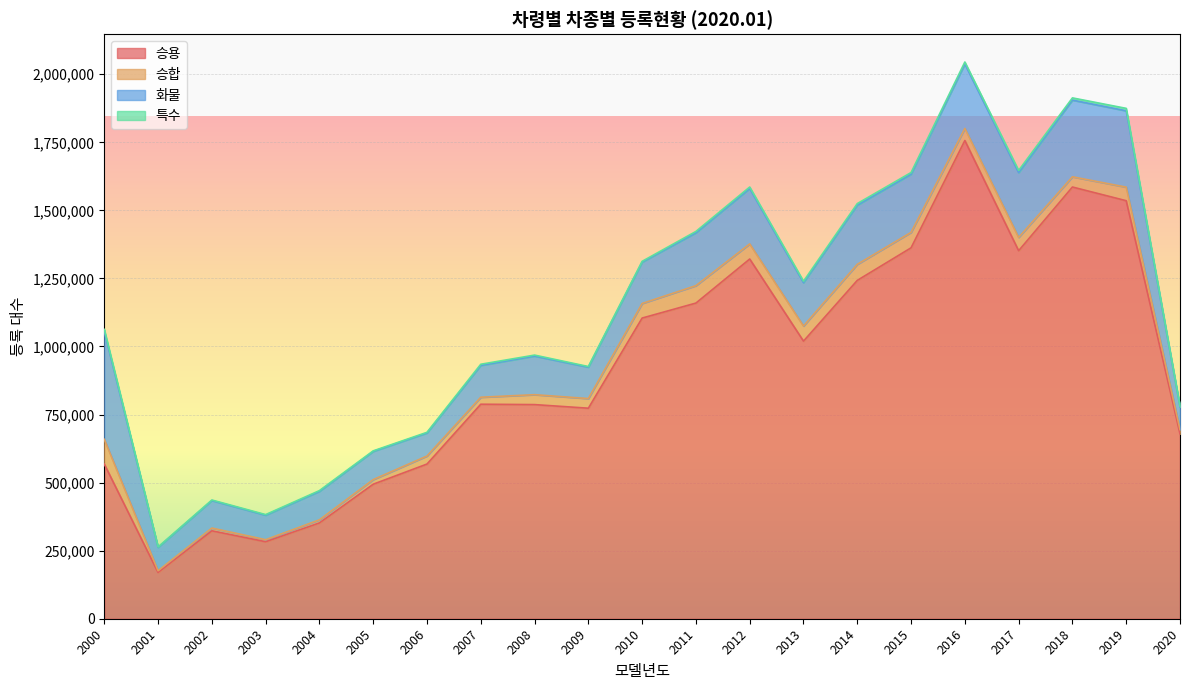

Where is the first local minimum for 특수?

2001